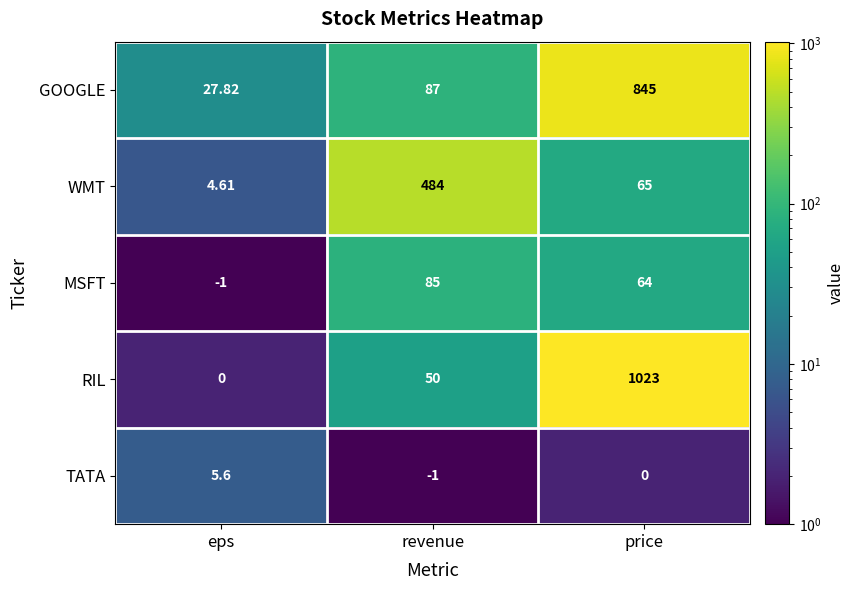

Is the value of MSFT at price greater than the value of RIL at price?

No